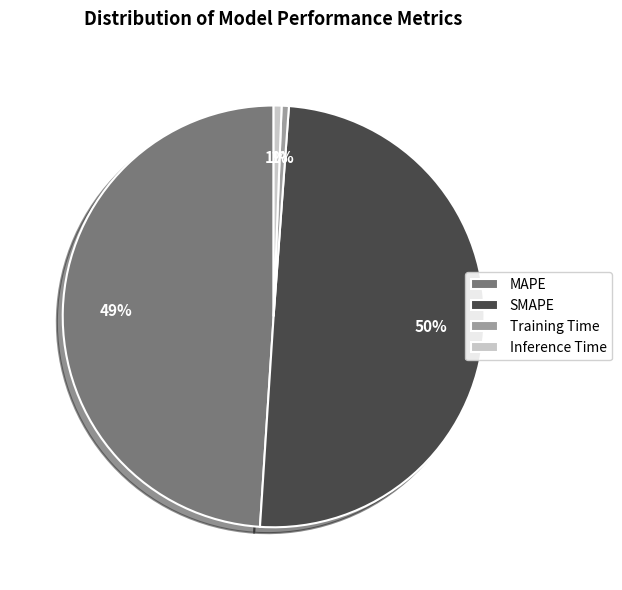

Between Training Time and MAPE, which is larger?

MAPE